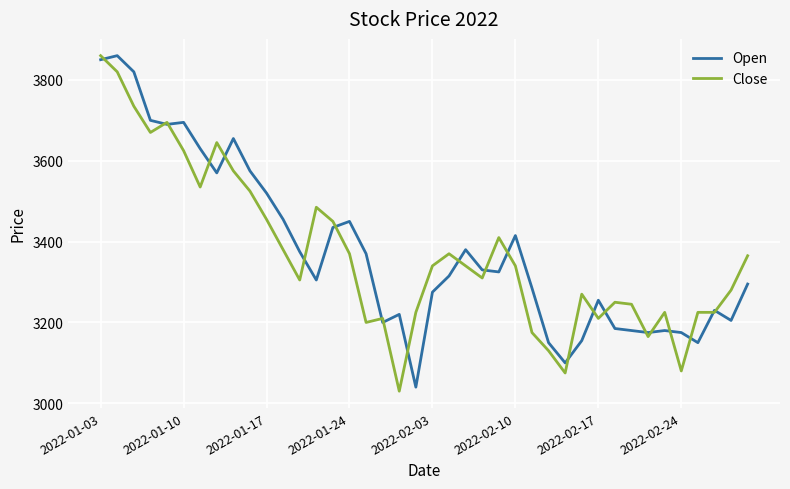

Which series ends up on top after the final intersection of Close and Open?

Close